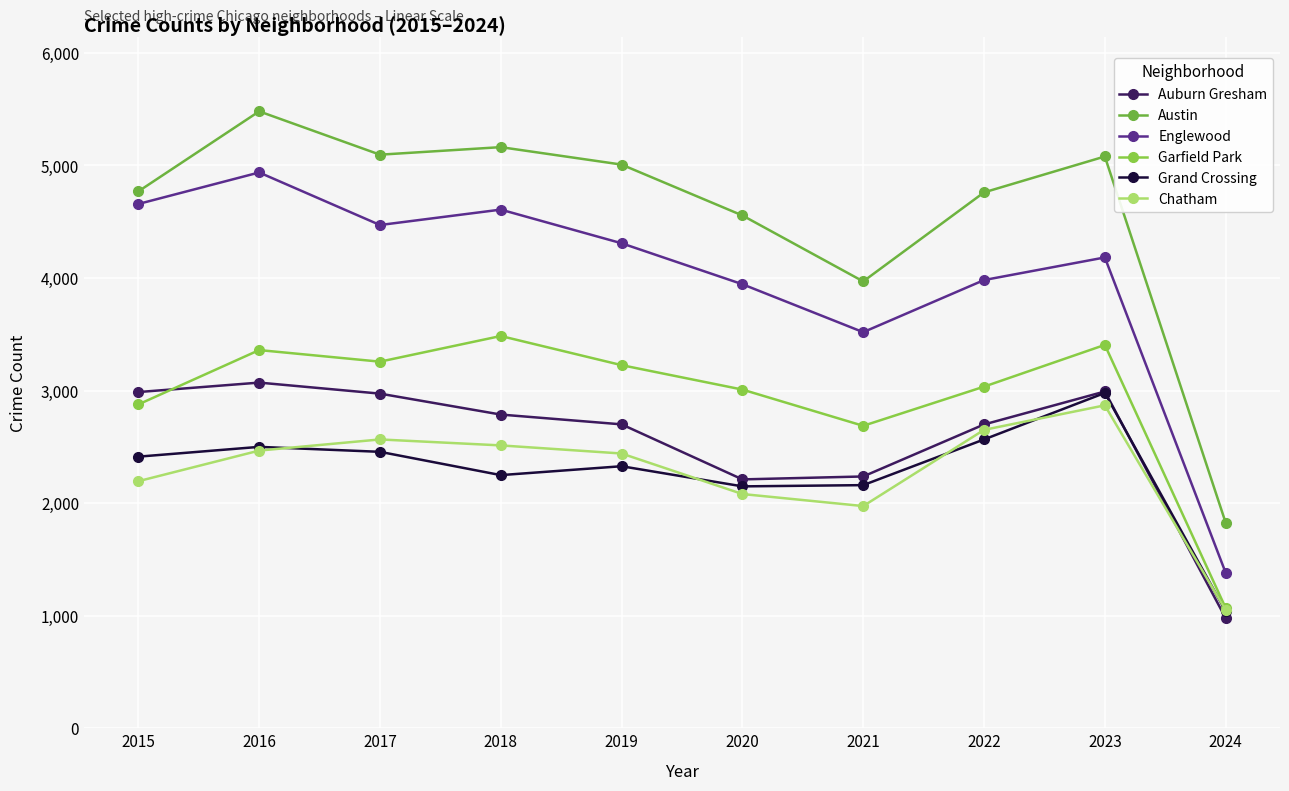

True or false: Auburn Gresham has more than 0 points higher than both neighbors.

True